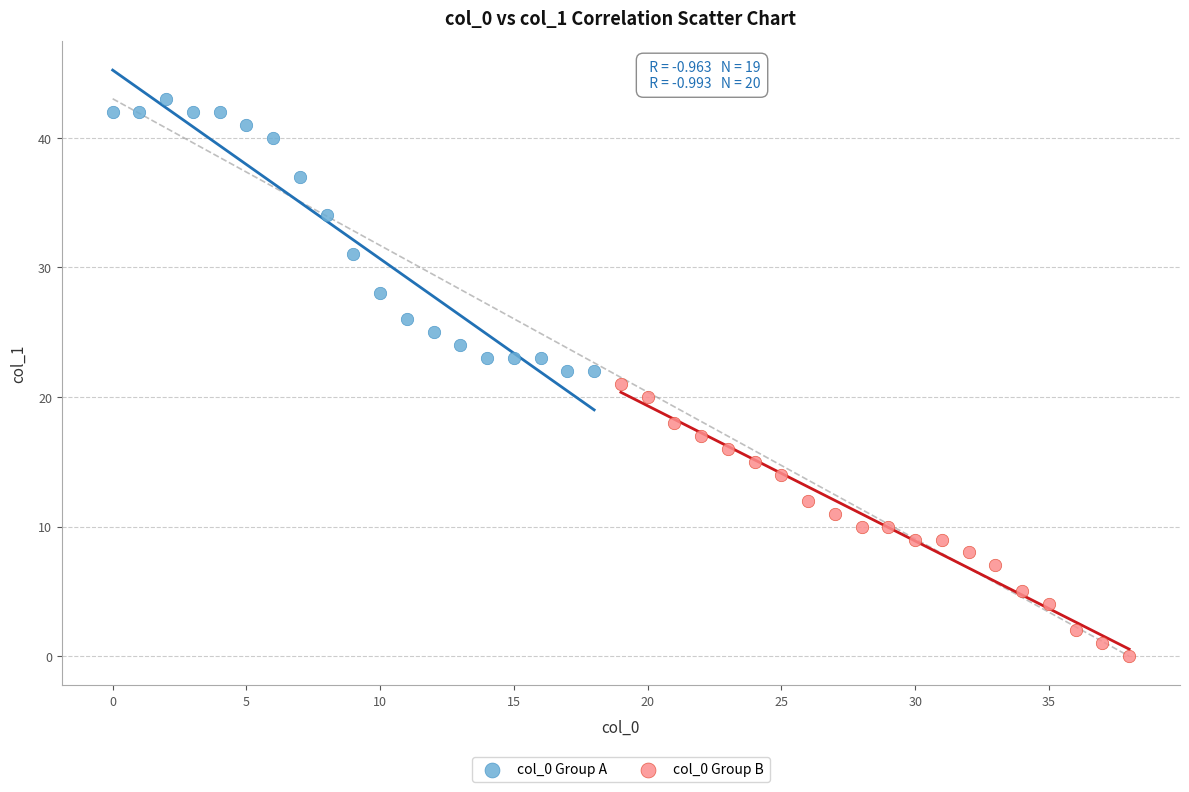

Which series contains the highest Y value?

col_0 Group A